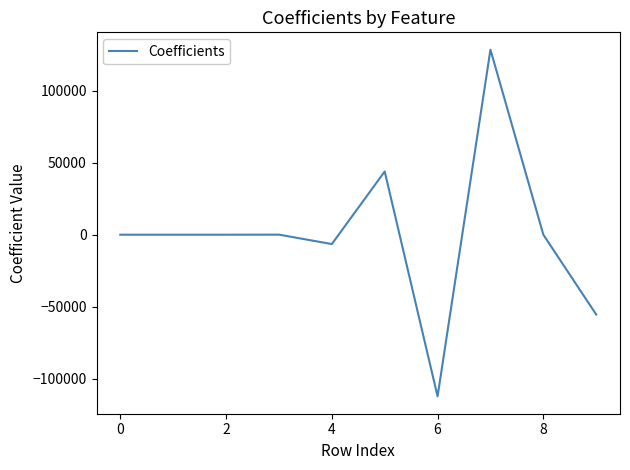

What is the minimum value shown in the chart?

-112289.0